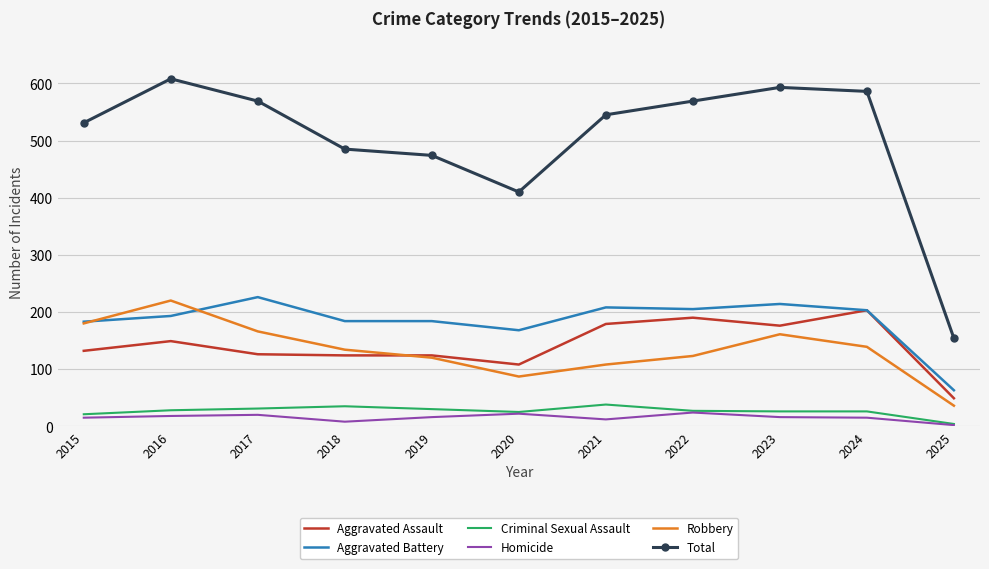

What is the spread (max minus min) of values at 2017?

549